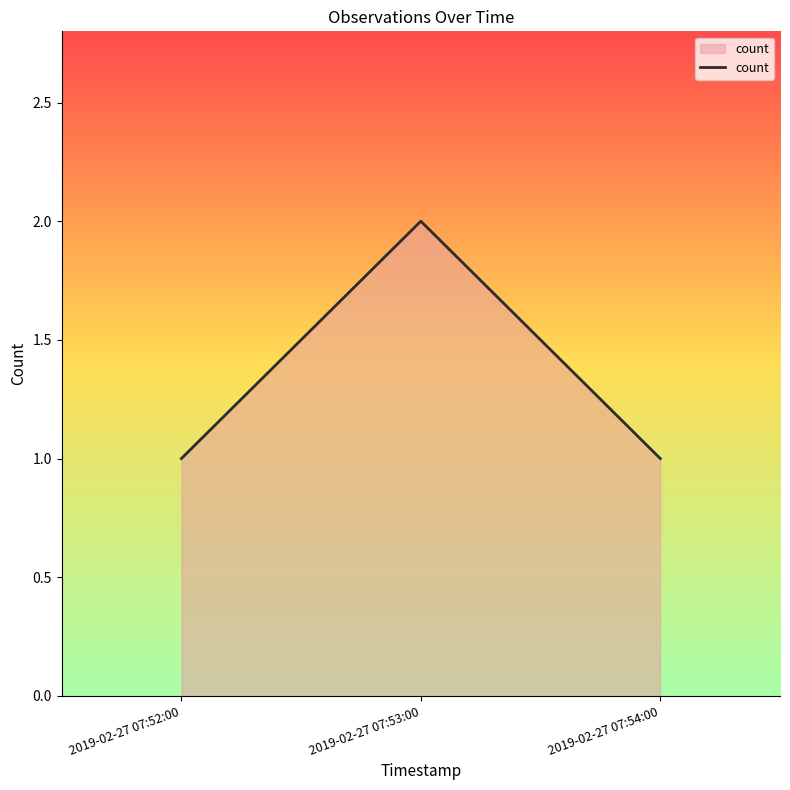

Does the chart display data point markers on the line(s)?

No